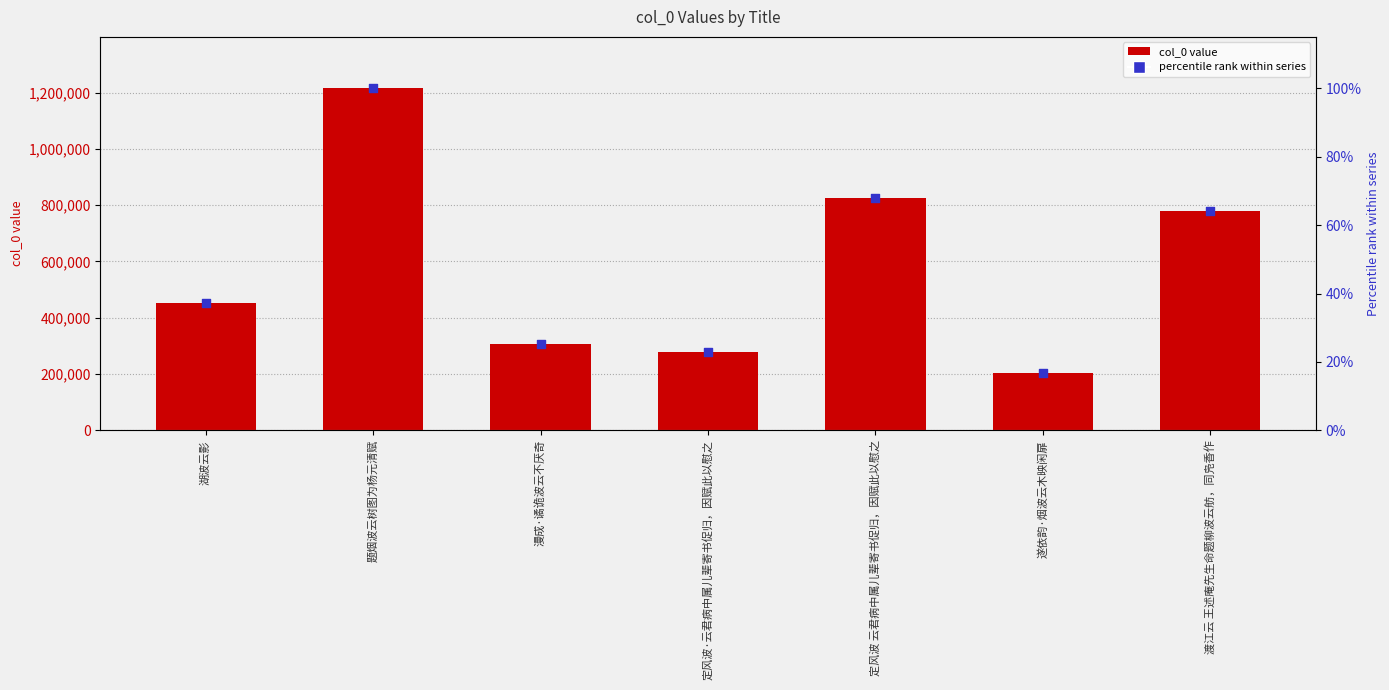

What are all the series names shown in the legend?

col_0 value, percentile rank within series